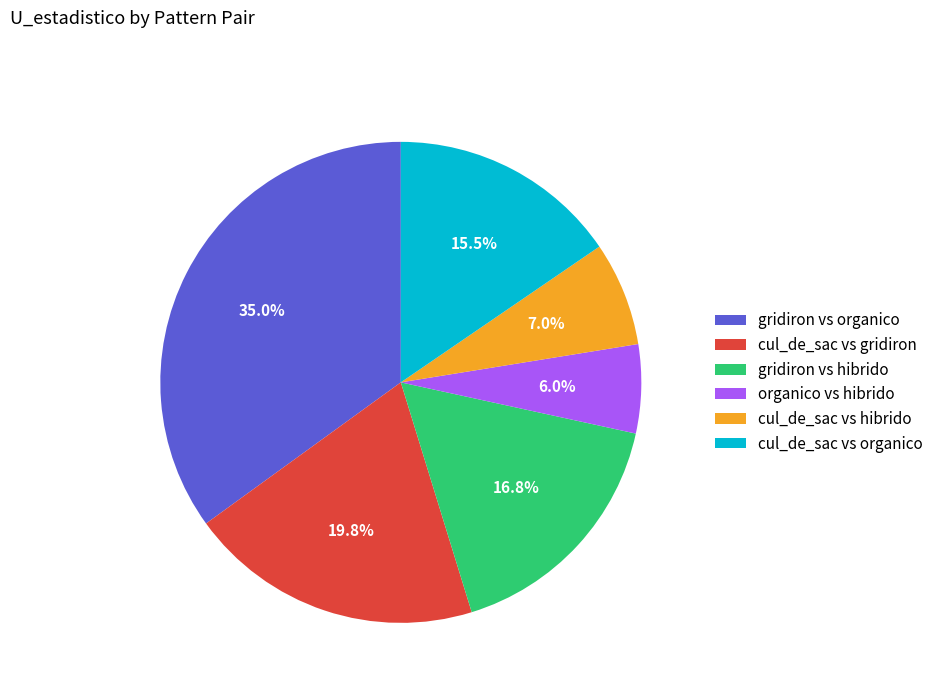

To the nearest percent, what is the average slice percentage?

17%